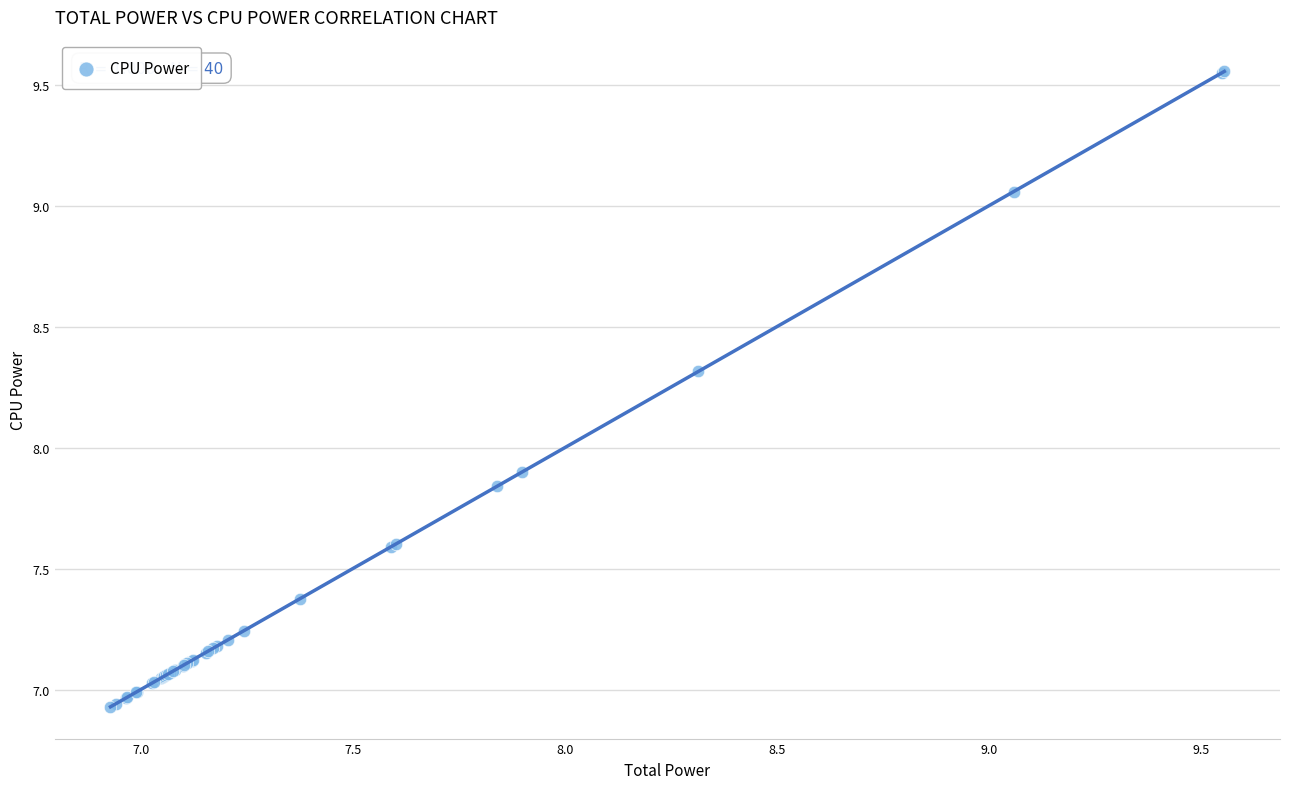

What Y value in the scatter plot is closest to 8?

7.9